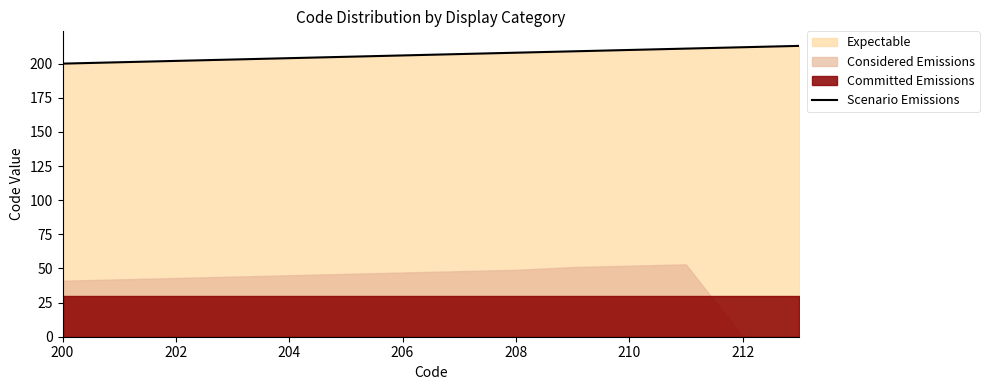

The value of Scenario Emissions at 204 is 204. True or false?

True